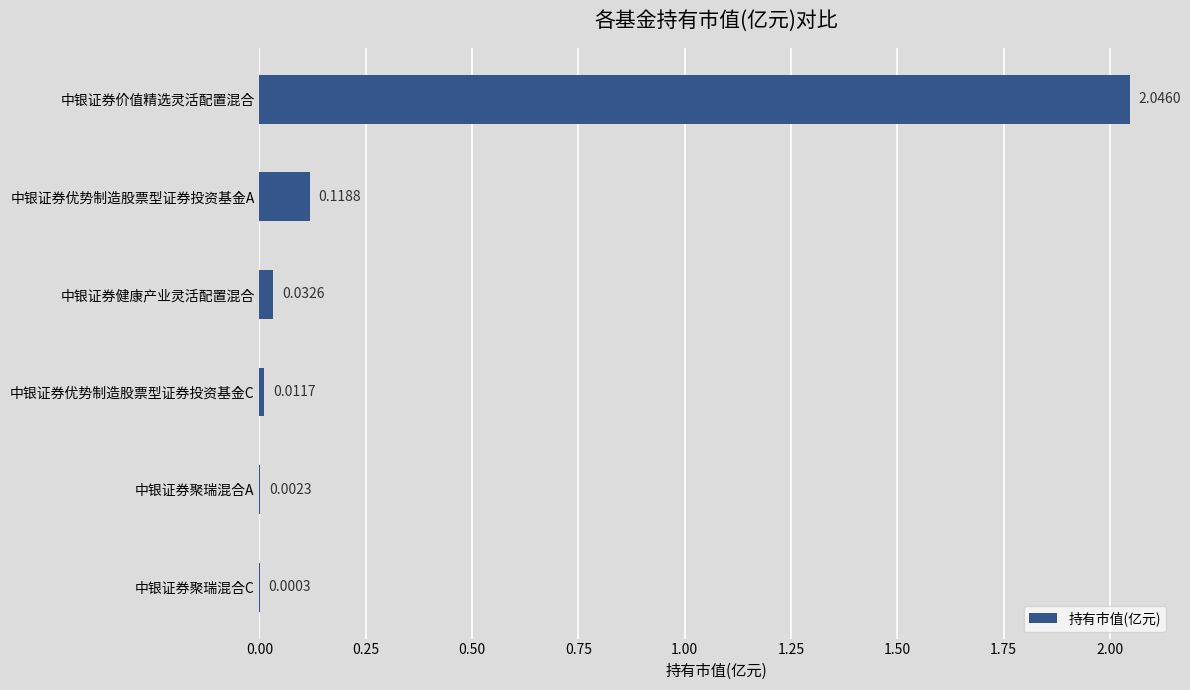

What is the average value?

0.4